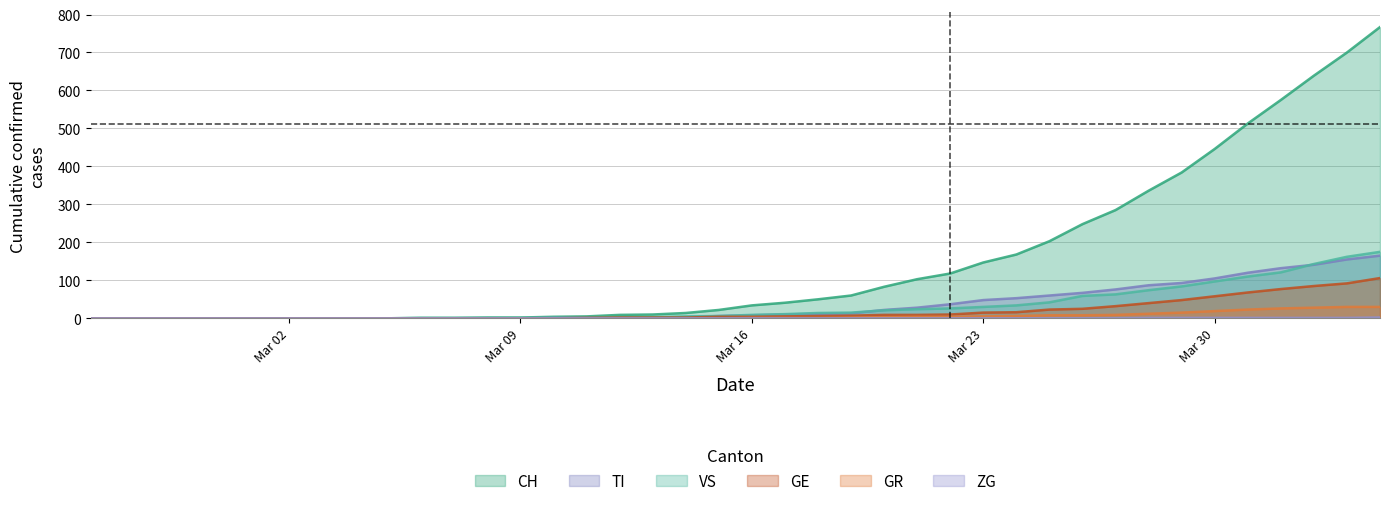

Reading left to right, what are all the values shown in this chart?

CH: 0	0	0	0	0	0	0	0	0	0	1	1	2	2	4	5	9	10	14	22	34	41	50	60	83	103	118	147	168	203	248	285	336	384	446	513	575	639	700	767
GR: 0	0	0	0	0	0	0	0	0	0	0	0	0	0	0	0	0	0	0	0	1	1	1	2	3	4	4	5	6	8	8	9	12	15	19	23	26	28	30	30
TI: 0	0	0	0	0	0	0	0	0	0	0	0	0	0	1	1	1	1	3	6	8	10	12	13	22	28	37	48	53	60	67	76	87	93	105	120	132	141	155	165
VS: 0	0	0	0	0	0	0	0	0	0	1	1	1	1	1	1	3	3	5	6	9	11	14	15	21	24	26	30	34	42	59	63	74	84	97	110	121	143	162	175
GE: 0	0	0	0	0	0	0	0	0	0	0	0	0	0	0	1	2	2	2	4	4	5	6	7	9	9	10	15	16	23	25	32	40	48	58	68	77	85	92	106
ZG: 0	0	0	0	0	0	0	0	0	0	0	0	0	0	0	0	0	0	0	0	0	0	0	0	0	0	0	0	0	0	0	0	1	1	1	1	1	1	1	2